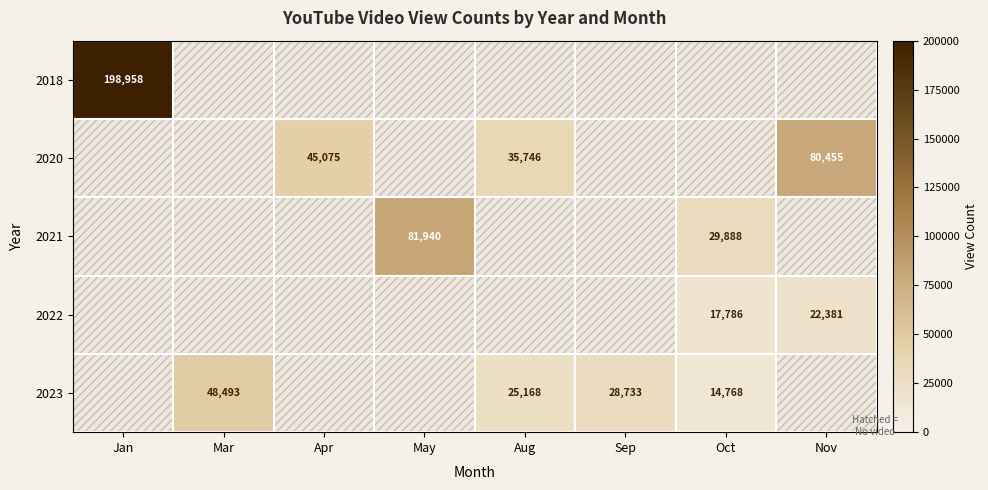

Is it true that 2023 equals 15315 at Aug?

False